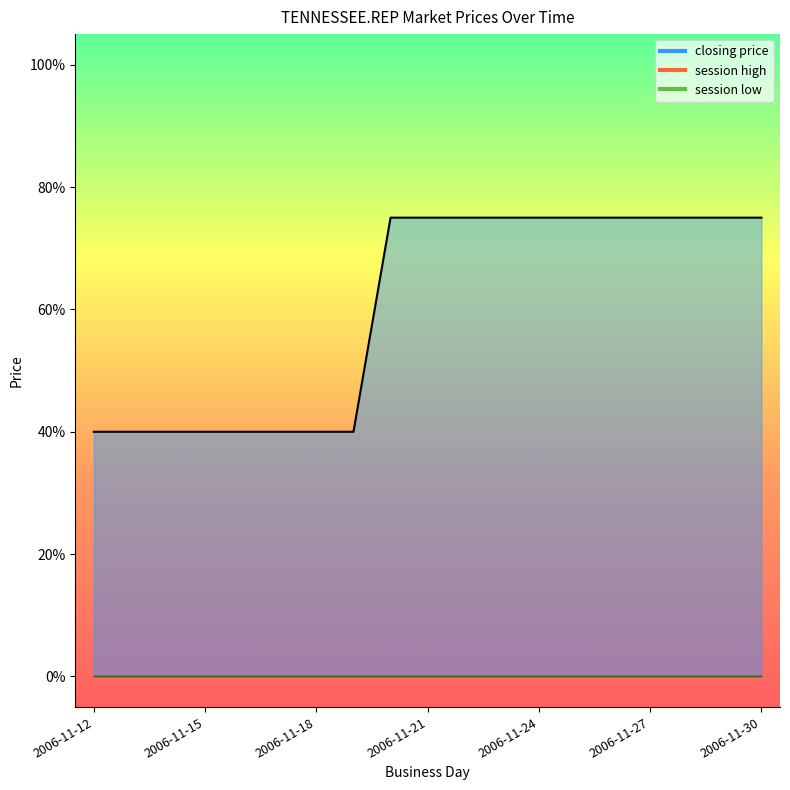

What are all the series names shown in the legend?

closing price, session high, session low